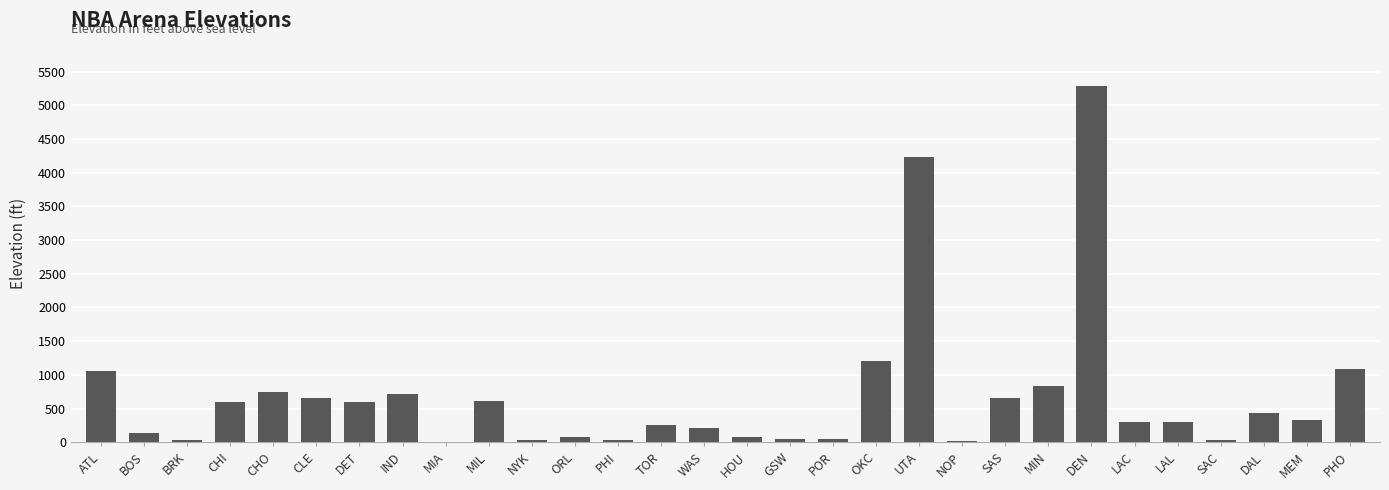

What is the maximum value shown in the chart?

5280